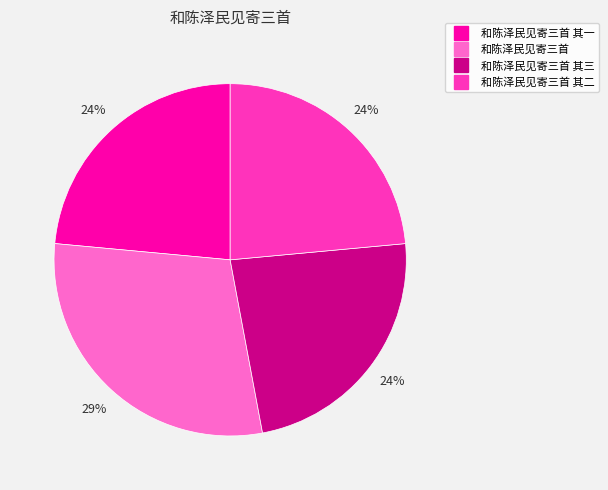

To the nearest percent, what is the average slice percentage?

25%